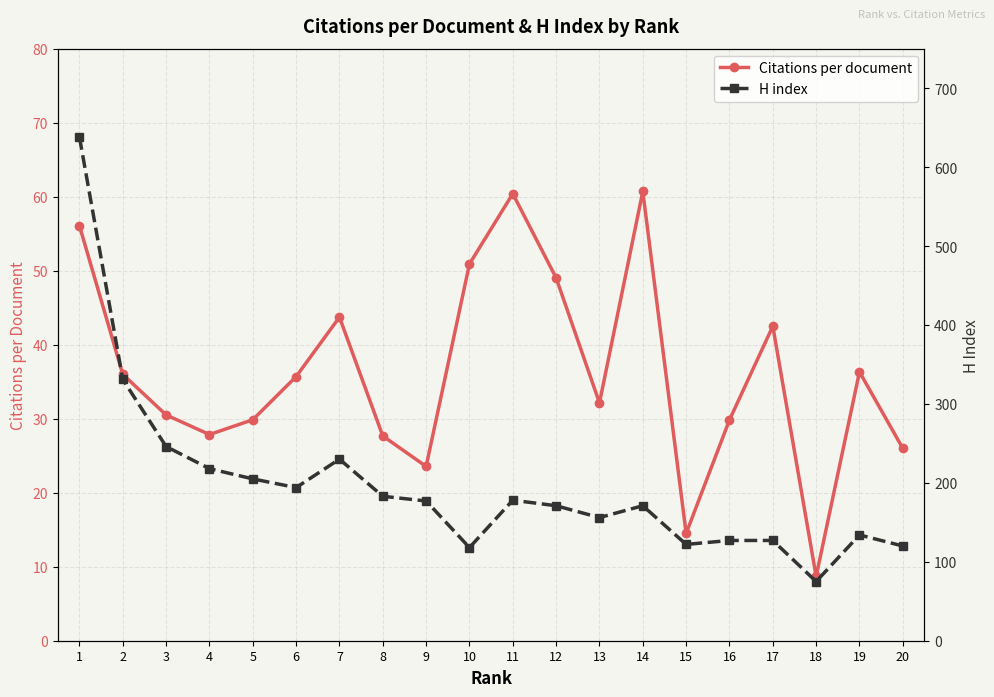

Which series changed the most between 1 and 12?

H index